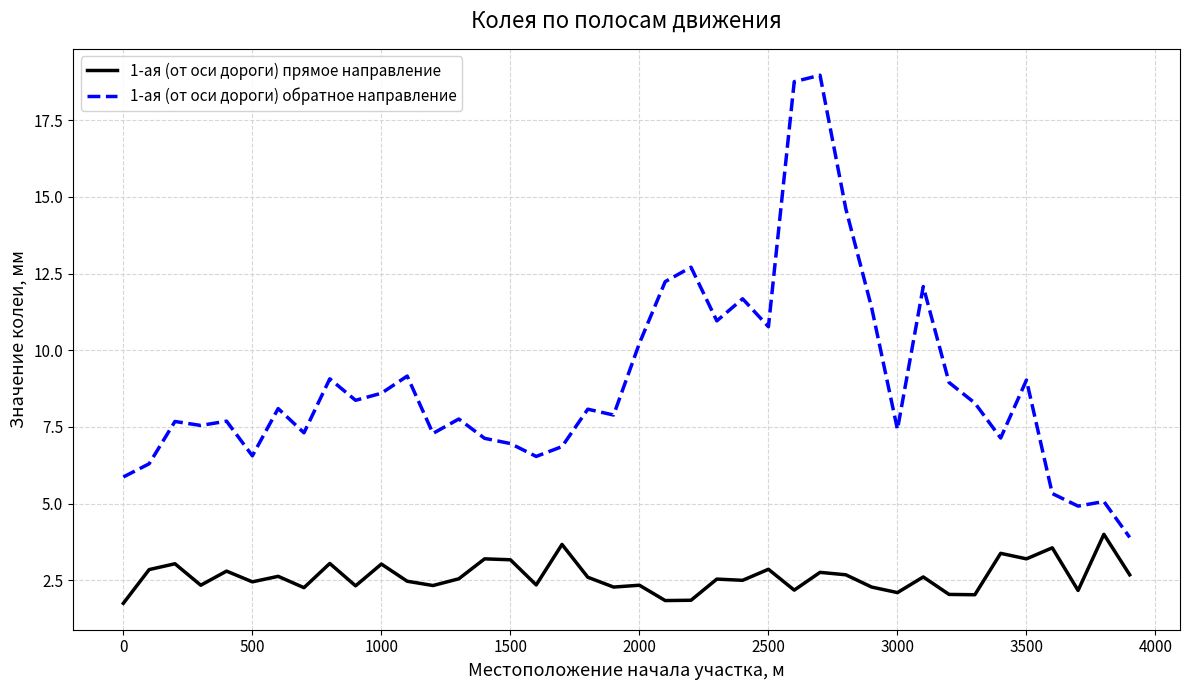

What is the difference between the maximum and minimum values in the 1-ая (от оси дороги) обратное направление series?

15.1